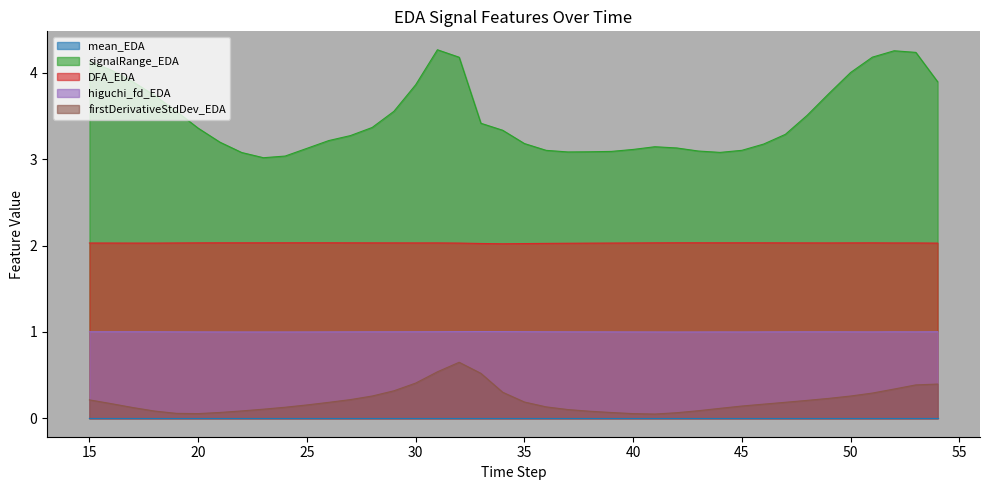

Reading right to left, transcribe all the data shown in this chart.

signalRange_EDA: 54=3.9	53=4.2	52=4.3	51=4.2	50=4.0	49=3.8	48=3.5	47=3.3	46=3.2	45=3.1	44=3.1	43=3.1	42=3.1	41=3.1	40=3.1	39=3.1	38=3.1	37=3.1	36=3.1	35=3.2	34=3.3	33=3.4	32=4.2	31=4.3	30=3.9	29=3.6	28=3.4	27=3.3	26=3.2	25=3.1	24=3.0	23=3.0	22=3.1	21=3.2	20=3.4	19=3.6	18=3.7	17=3.9	16=4.0	15=4.1
DFA_EDA: 54=2.0	53=2.0	52=2.0	51=2.0	50=2.0	49=2.0	48=2.0	47=2.0	46=2.0	45=2.0	44=2.0	43=2.0	42=2.0	41=2.0	40=2.0	39=2.0	38=2.0	37=2.0	36=2.0	35=2.0	34=2.0	33=2.0	32=2.0	31=2.0	30=2.0	29=2.0	28=2.0	27=2.0	26=2.0	25=2.0	24=2.0	23=2.0	22=2.0	21=2.0	20=2.0	19=2.0	18=2.0	17=2.0	16=2.0	15=2.0
higuchi_fd_EDA: 54=1.0	53=1.0	52=1.0	51=1.0	50=1.0	49=1.0	48=1.0	47=1.0	46=1.0	45=1.0	44=1.0	43=1.0	42=1.0	41=1.0	40=1.0	39=1.0	38=1.0	37=1.0	36=1.0	35=1.0	34=1.0	33=1.0	32=1.0	31=1.0	30=1.0	29=1.0	28=1.0	27=1.0	26=1.0	25=1.0	24=1.0	23=1.0	22=1.0	21=1.0	20=1.0	19=1.0	18=1.0	17=1.0	16=1.0	15=1.0
firstDerivativeStdDev_EDA: 54=0.4	53=0.4	52=0.3	51=0.3	50=0.3	49=0.2	48=0.2	47=0.2	46=0.2	45=0.1	44=0.1	43=0.1	42=0.1	41=0.0	40=0.1	39=0.1	38=0.1	37=0.1	36=0.1	35=0.2	34=0.3	33=0.5	32=0.6	31=0.5	30=0.4	29=0.3	28=0.3	27=0.2	26=0.2	25=0.2	24=0.1	23=0.1	22=0.1	21=0.1	20=0.1	19=0.1	18=0.1	17=0.1	16=0.2	15=0.2